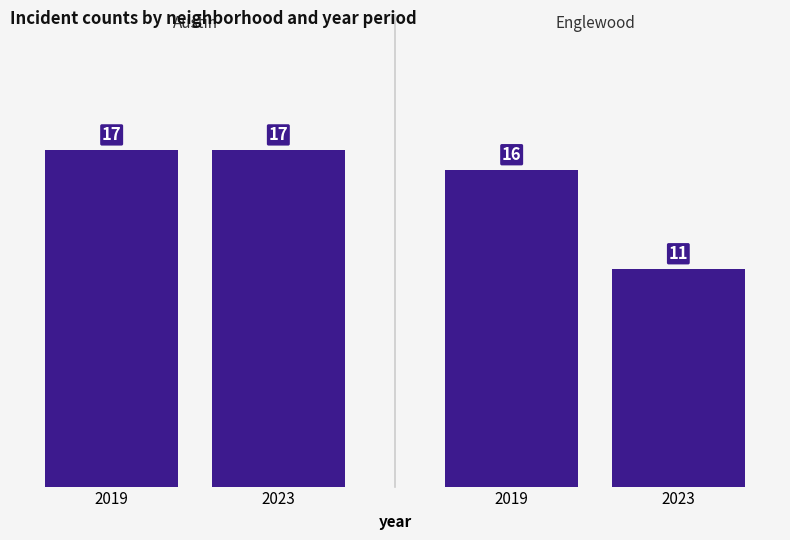

What is the label of the 1st bar from the left?

2019